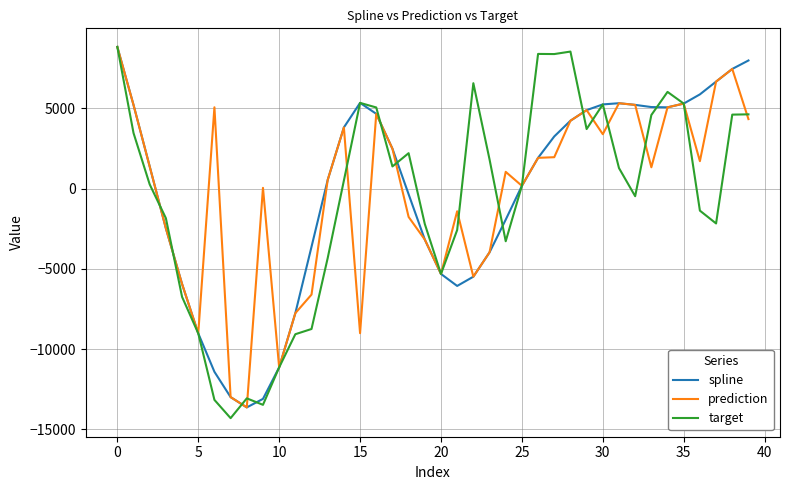

What is the maximum value shown in the chart?

8833.2